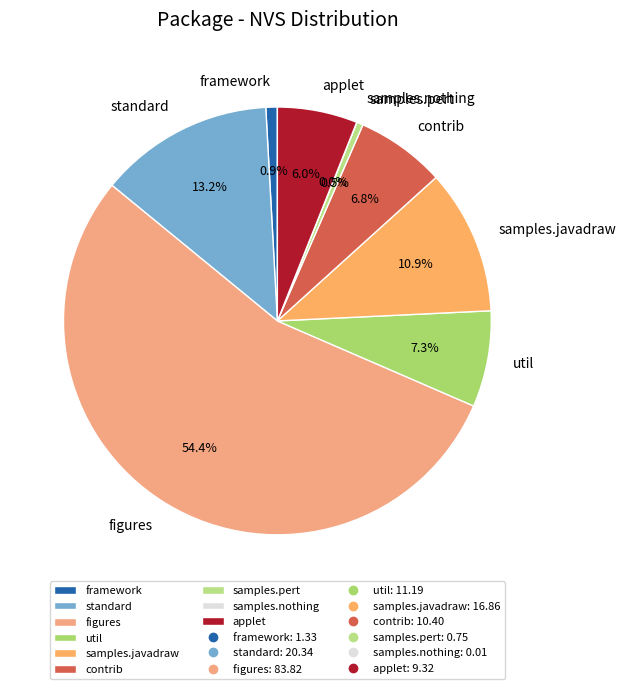

Is there a majority slice in this chart?

Yes